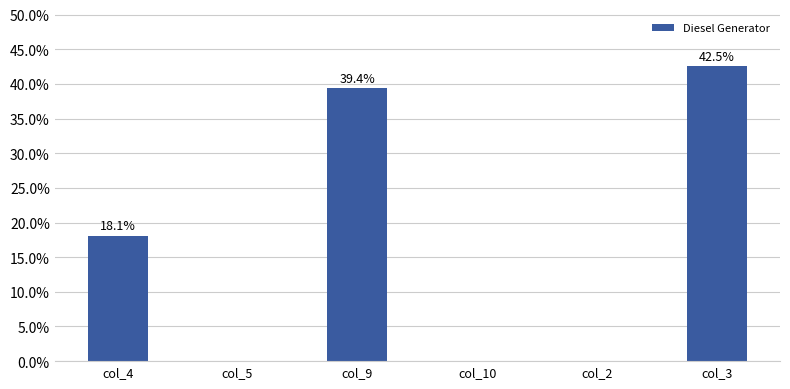

How many values are above zero?

3